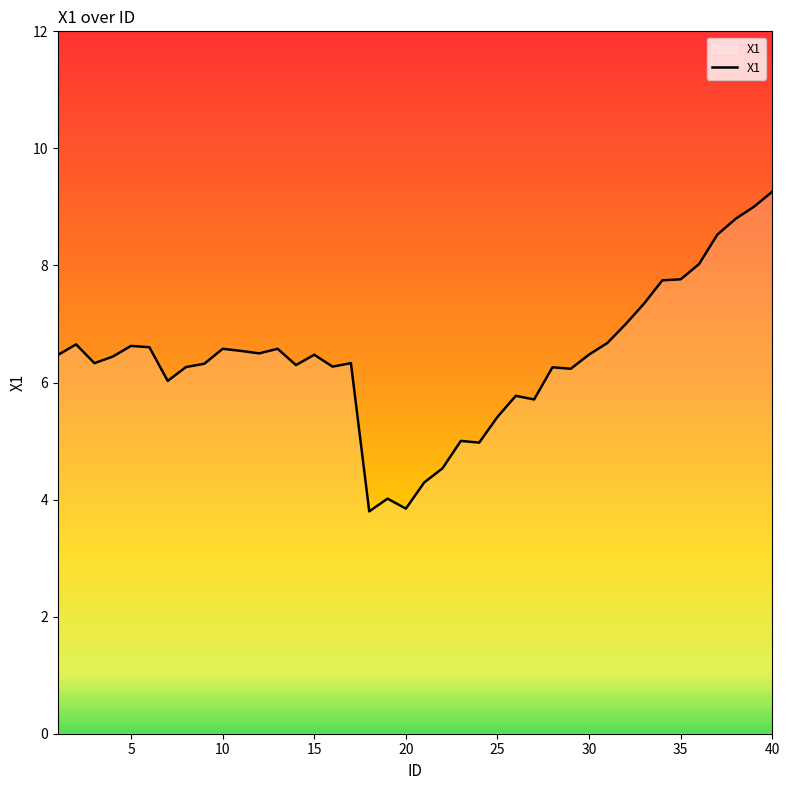

Count the number of categories in the chart.

40